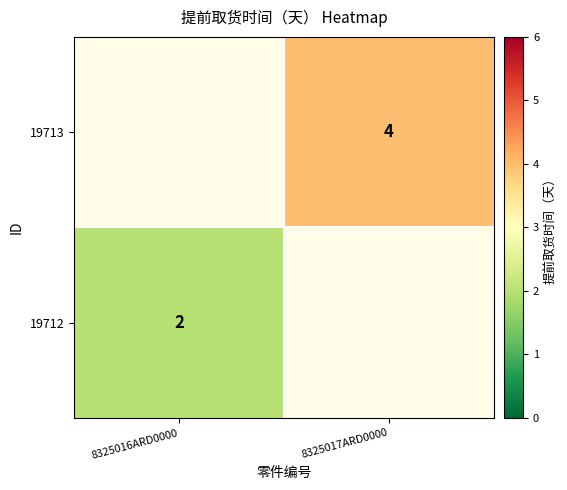

At which category does the chart reach its minimum across all series?

8325016ARD0000